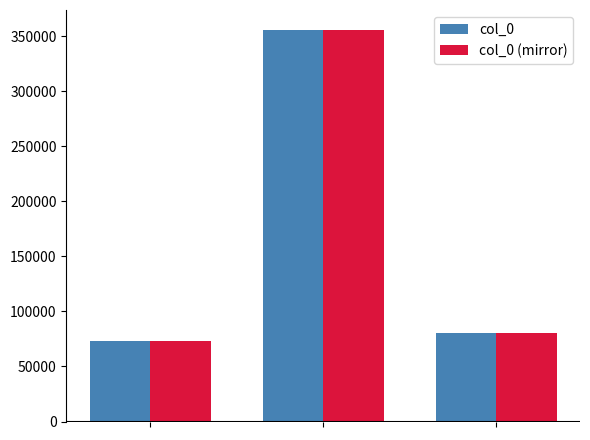

How many bars are there in each group?

2